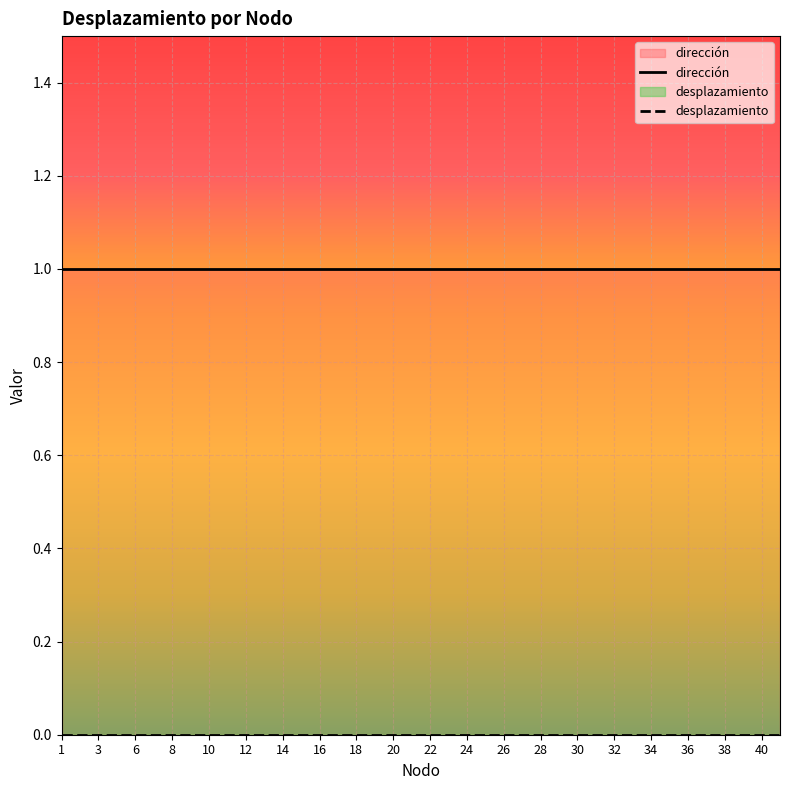

What is the difference between the highest and lowest values at 24?

1